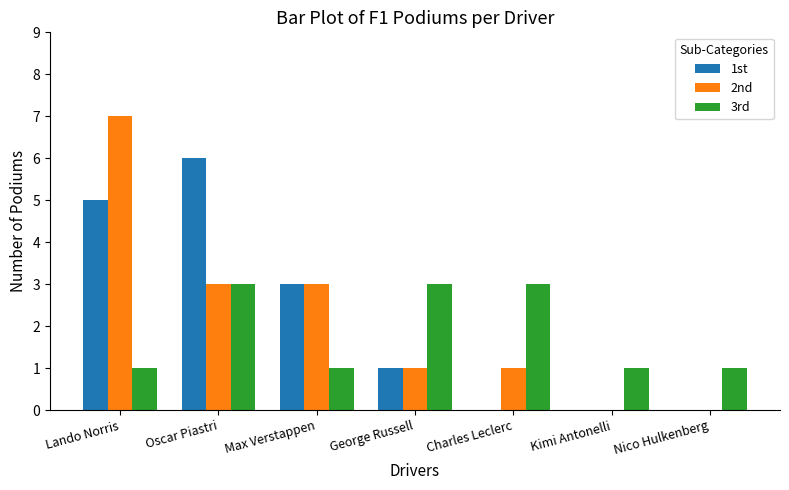

What is the average value of the 2nd series?

2